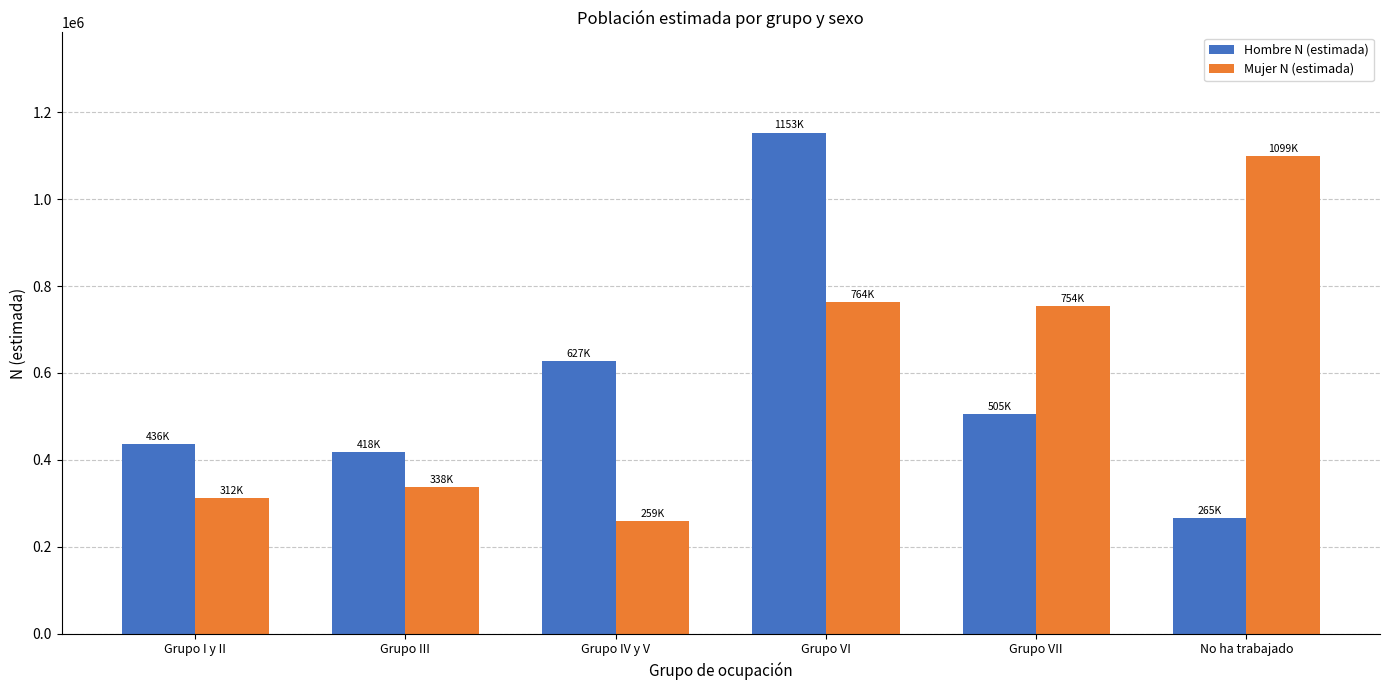

Which label corresponds to the largest value in the chart?

Grupo VI